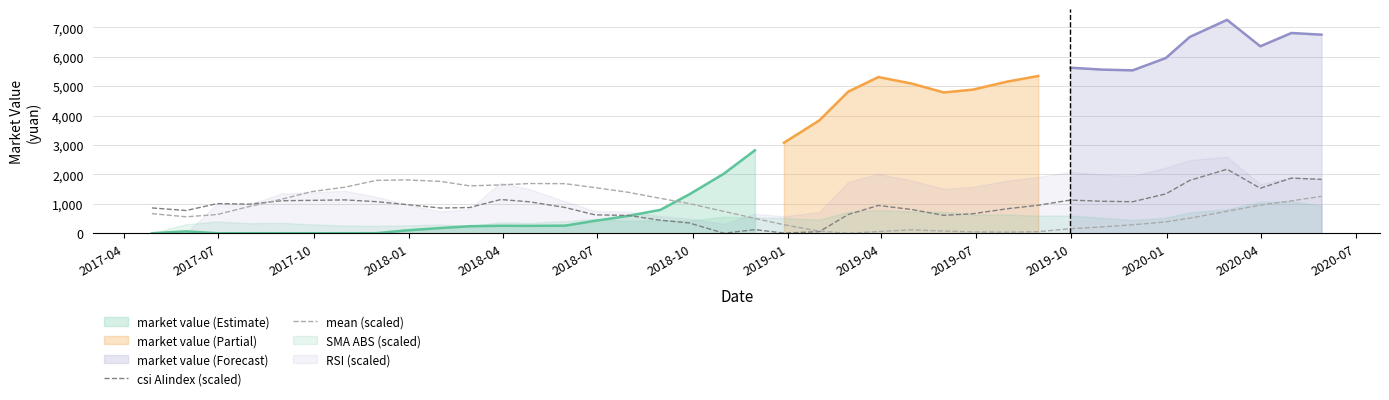

At how many categories does at least one series exceed 367?

36